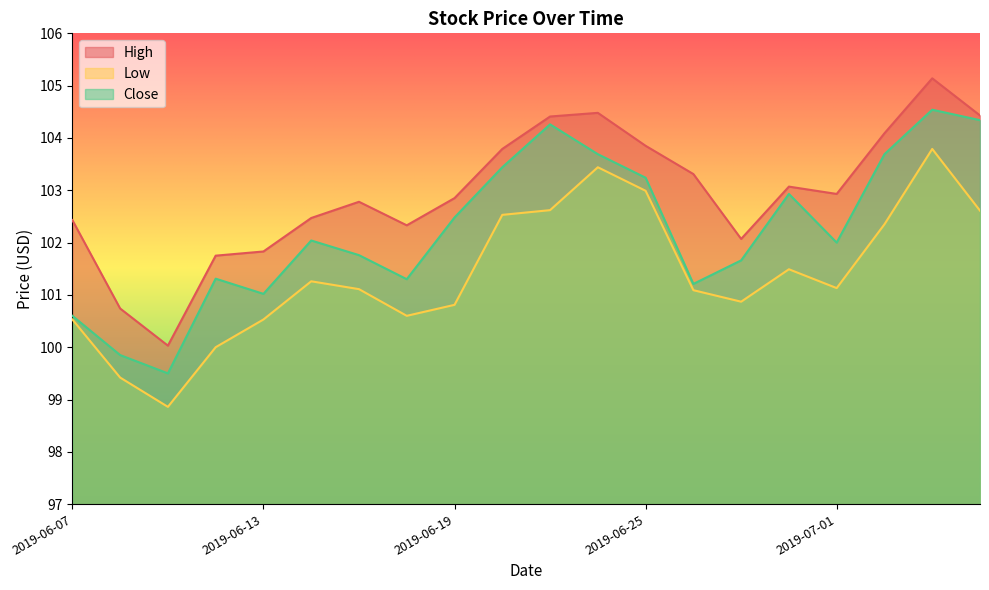

Which has a higher value, 2019-06-14 or 2019-07-01?

2019-07-01